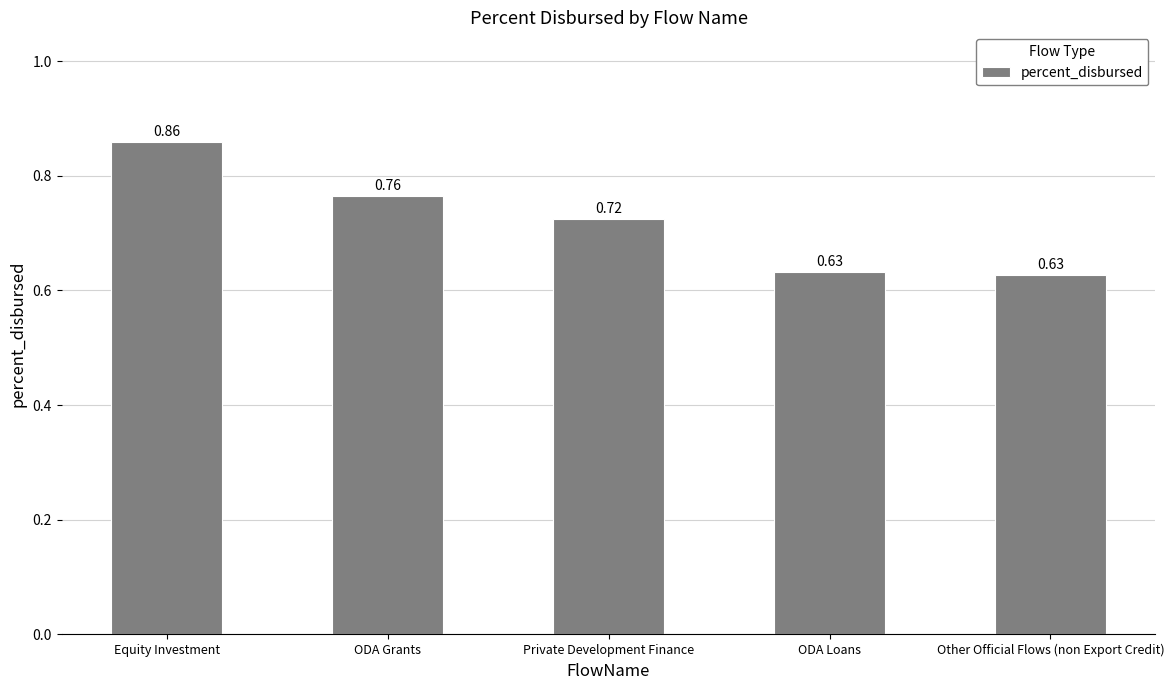

Which has a higher value, Equity Investment or Private Development Finance?

Equity Investment